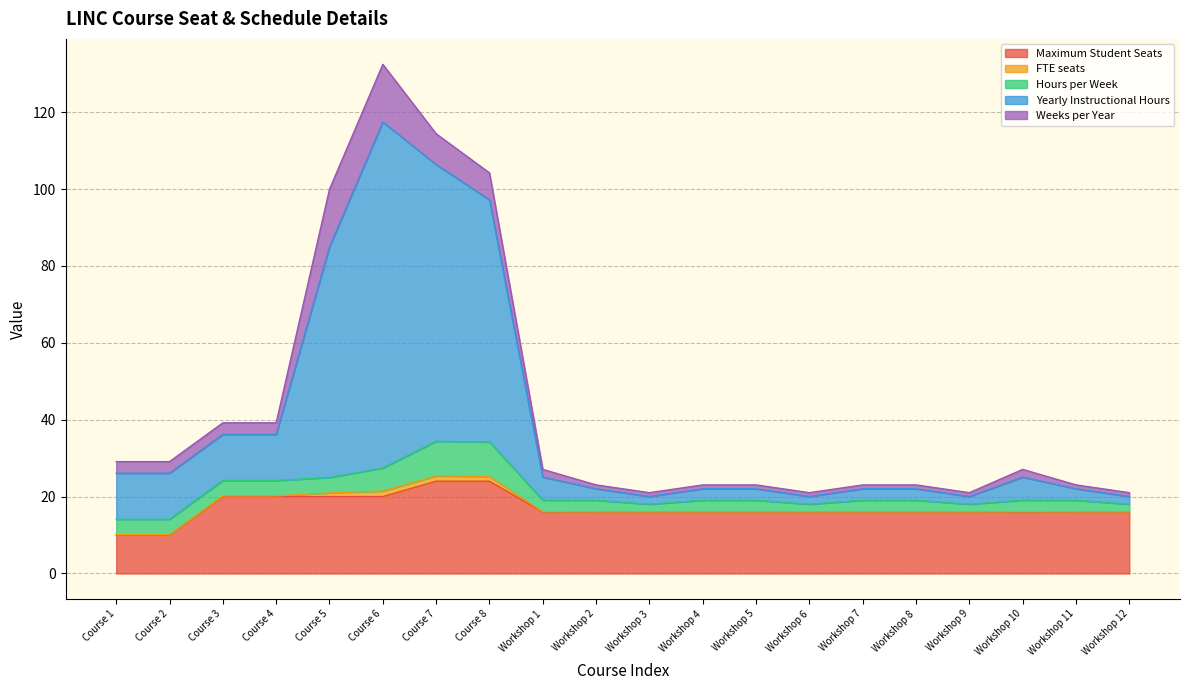

The value of FTE seats at Workshop 1 is 33.4. True or false?

False